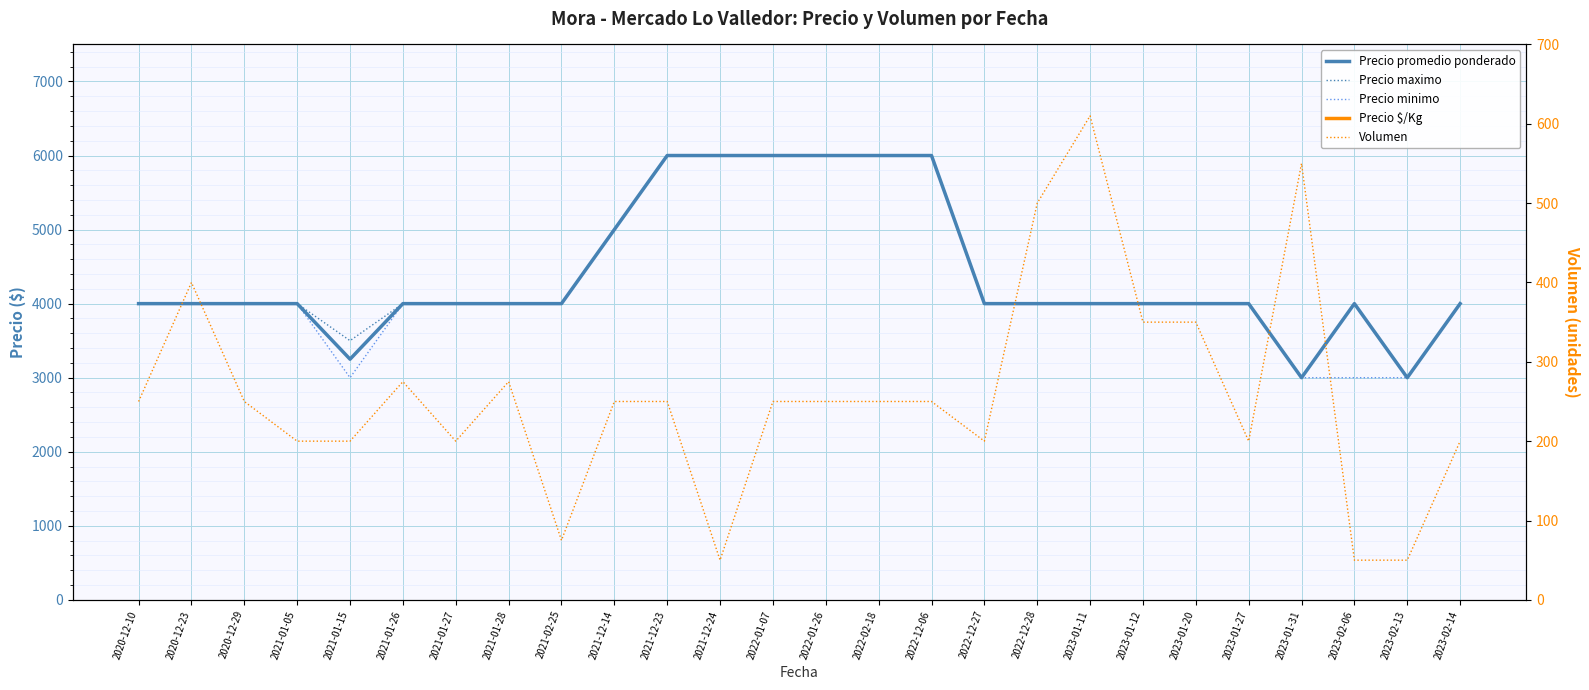

Where does the Precio promedio ponderado series first go above 4000?

2021-12-14